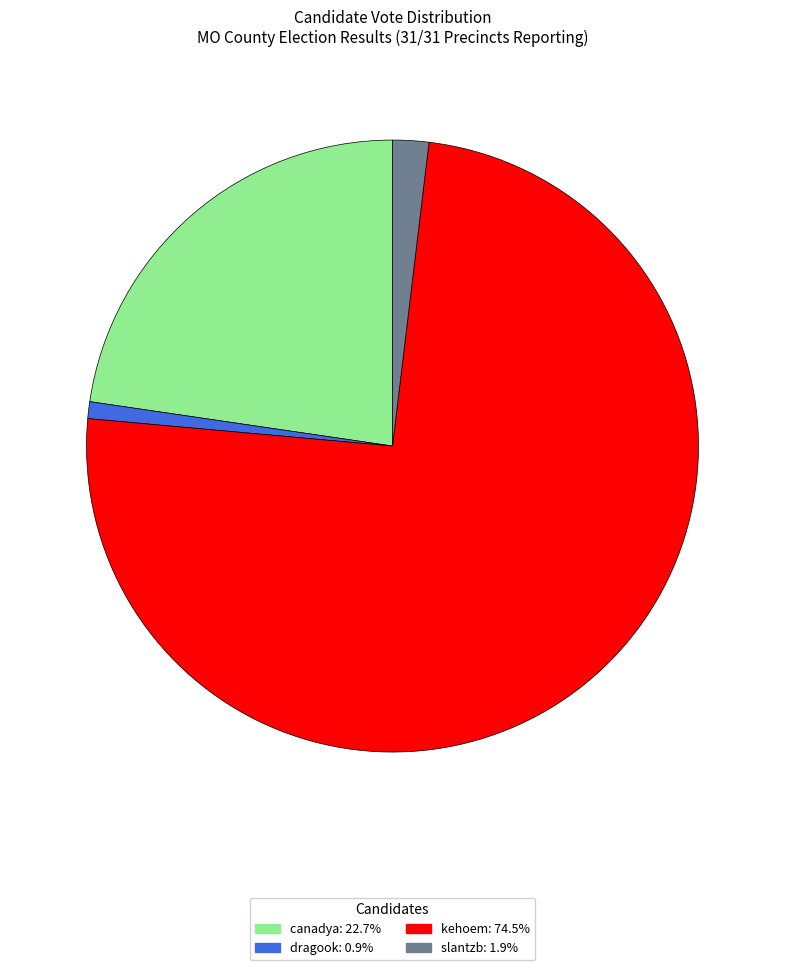

Which category has the biggest portion of the pie?

kehoem